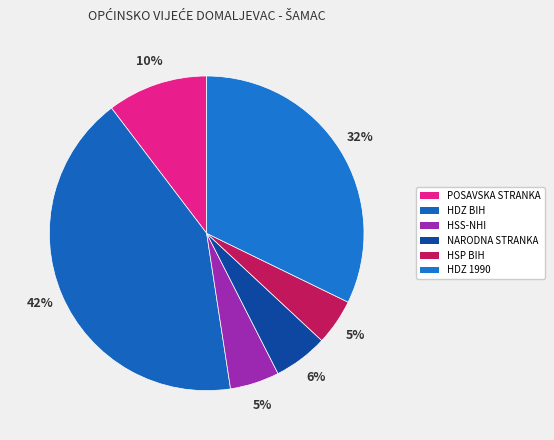

How many slices are in this pie chart?

6